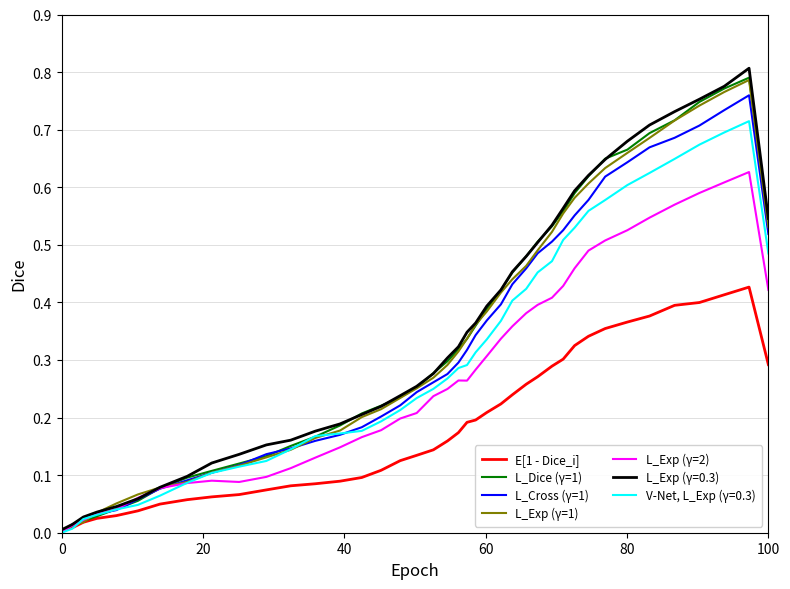

List the series in order of their peak value, highest first.

L_Exp (γ=0.3), L_Dice (γ=1), L_Exp (γ=1), L_Cross (γ=1), V-Net, L_Exp (γ=0.3), L_Exp (γ=2), E[1 - Dice_i]